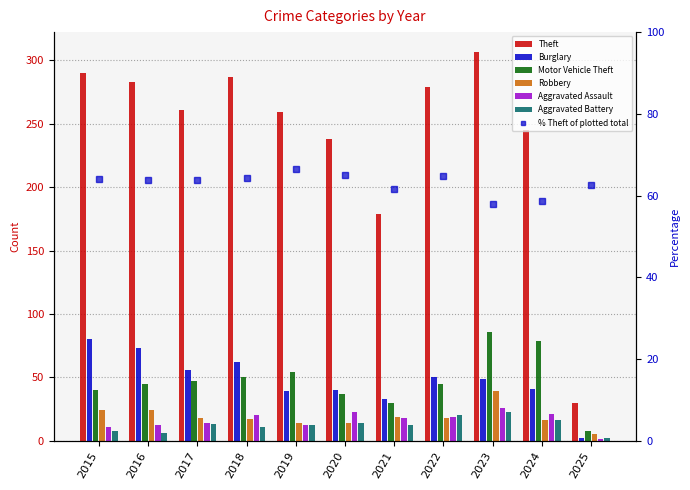

At which label does Theft first exceed 261?

2015